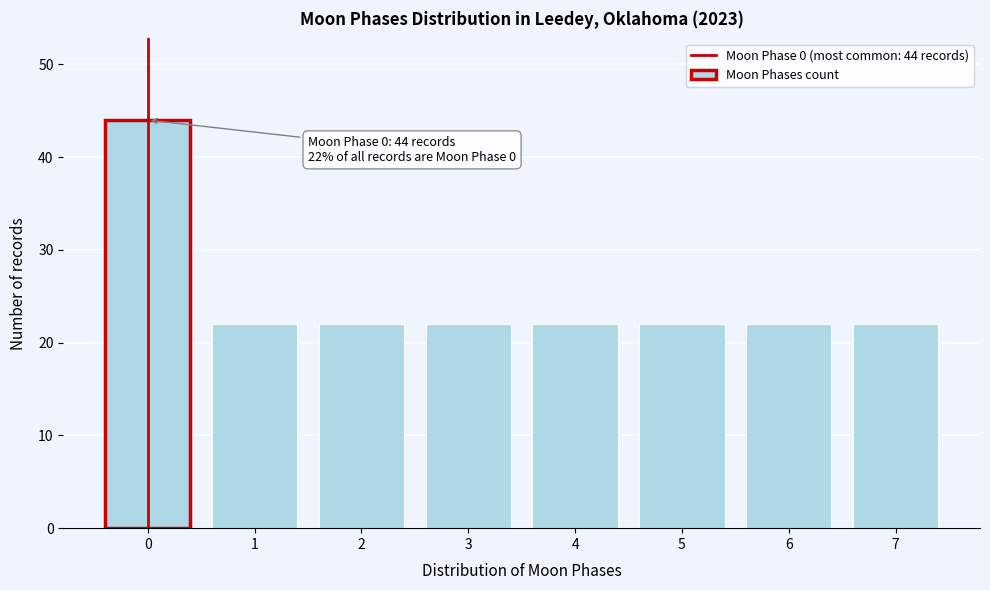

Reading left to right, extract all data points from this chart.

0=44	1=22	2=22	3=22	4=22	5=22	6=22	7=22